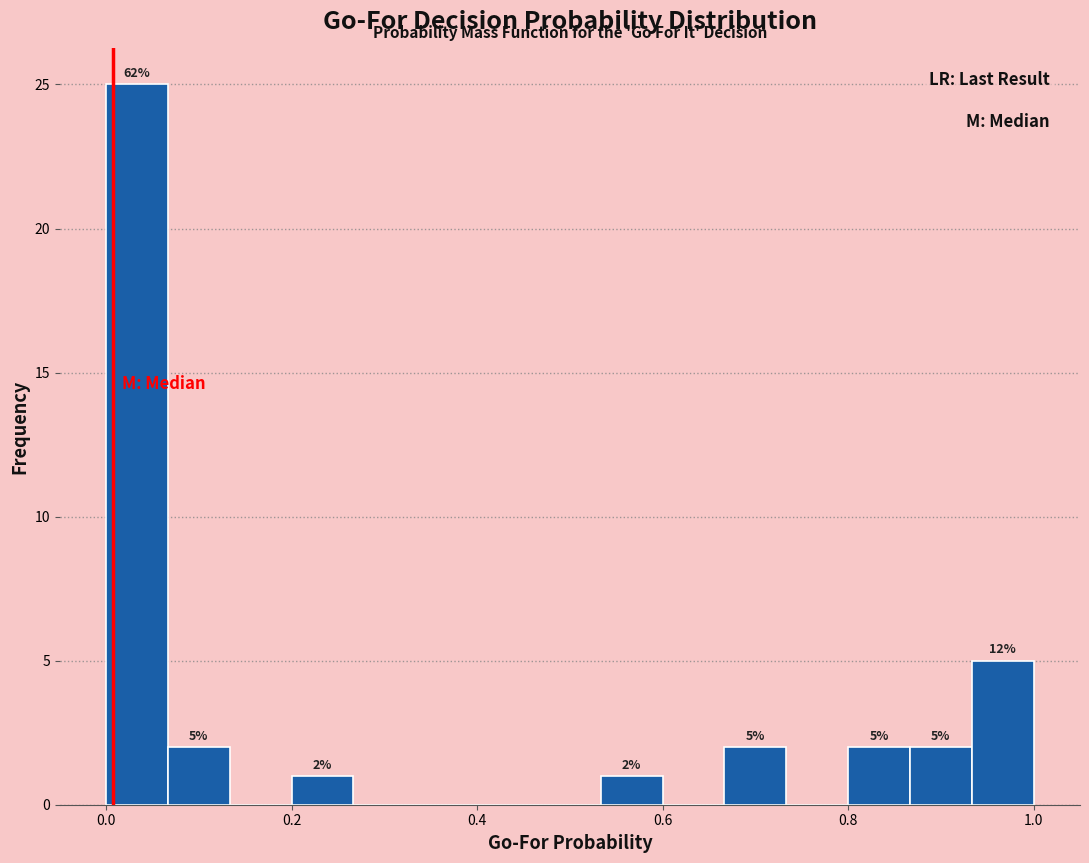

Around what value on the x-axis is the tallest bar? Give the approximate position of its centre, as read against the axis.

0.04